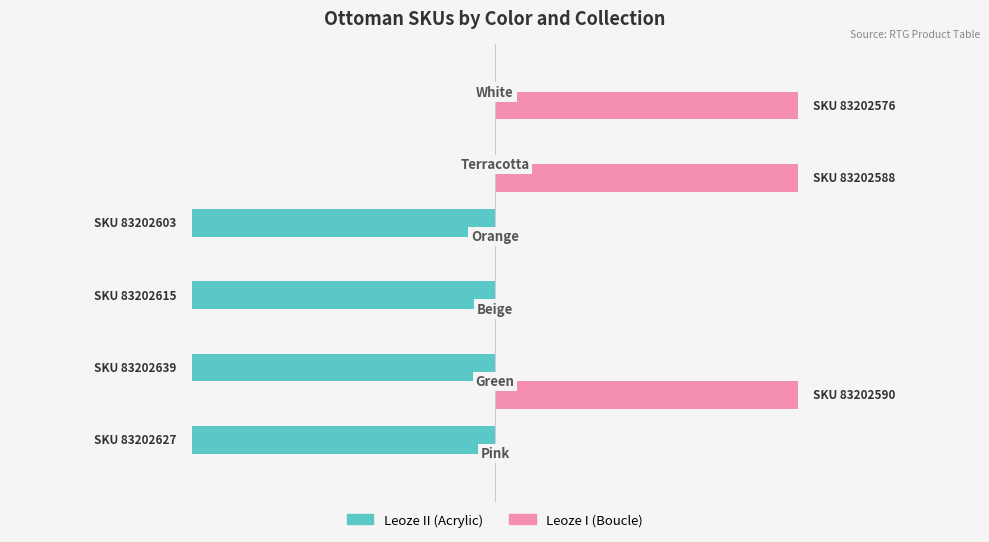

What is the greatest value displayed?

1